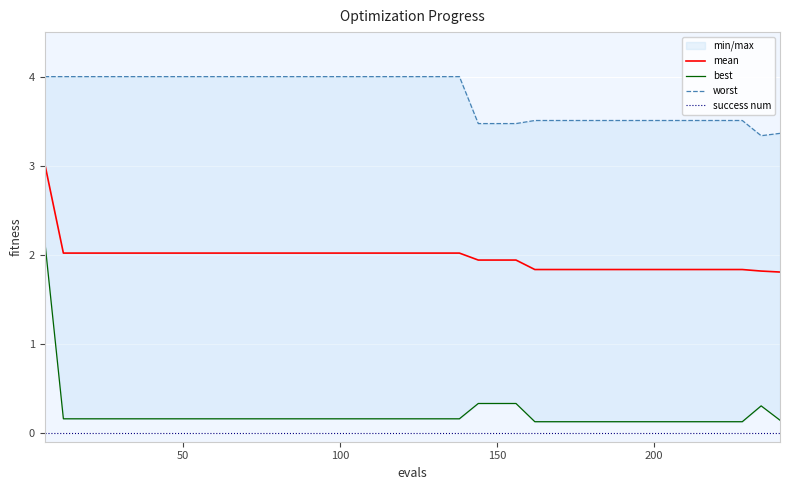

True or false: best and worst intersect in this chart.

False